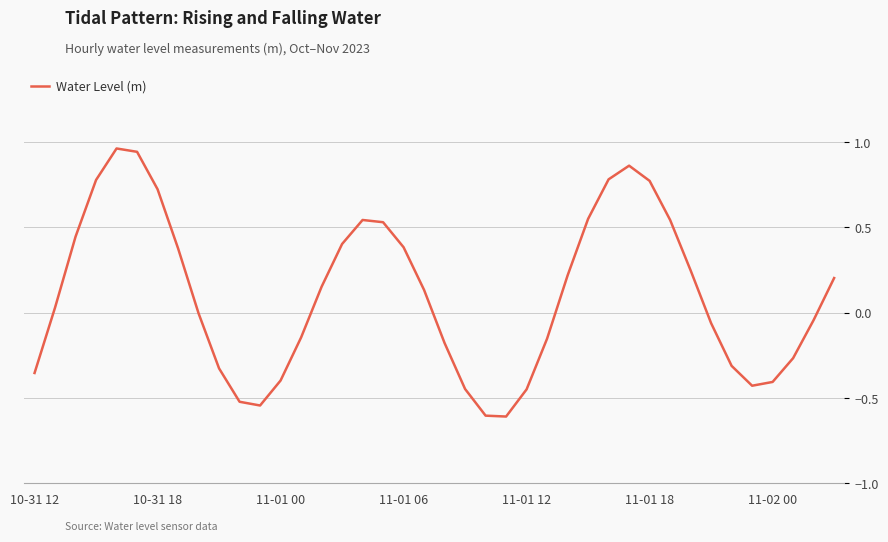

What is the difference between the maximum and minimum values?

1.6